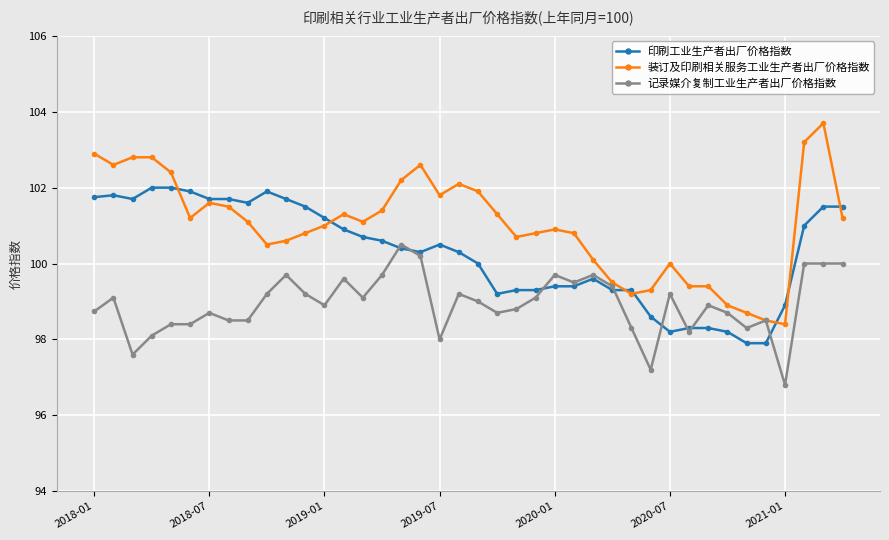

Reading left to right, list all the values displayed in this chart.

印刷工业生产者出厂价格指数: 101.7	101.8	101.7	102.0	102.0	101.9	101.7	101.7	101.6	101.9	101.7	101.5	101.2	100.9	100.7	100.6	100.4	100.3	100.5	100.3	100.0	99.2	99.3	99.3	99.4	99.4	99.6	99.3	99.3	98.6	98.2	98.3	98.3	98.2	97.9	97.9	98.9	101.0	101.5	101.5
装订及印刷相关服务工业生产者出厂价格指数: 102.9	102.6	102.8	102.8	102.4	101.2	101.6	101.5	101.1	100.5	100.6	100.8	101.0	101.3	101.1	101.4	102.2	102.6	101.8	102.1	101.9	101.3	100.7	100.8	100.9	100.8	100.1	99.5	99.2	99.3	100.0	99.4	99.4	98.9	98.7	98.5	98.4	103.2	103.7	101.2
记录媒介复制工业生产者出厂价格指数: 98.7	99.1	97.6	98.1	98.4	98.4	98.7	98.5	98.5	99.2	99.7	99.2	98.9	99.6	99.1	99.7	100.5	100.2	98.0	99.2	99.0	98.7	98.8	99.1	99.7	99.5	99.7	99.4	98.3	97.2	99.2	98.2	98.9	98.7	98.3	98.5	96.8	100.0	100.0	100.0